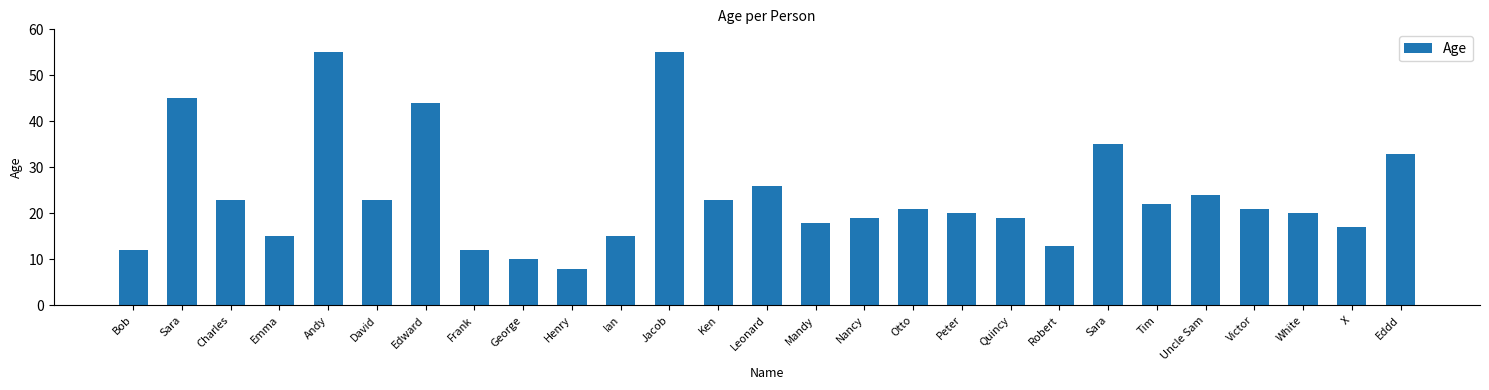

How many series are shown in this chart?

1